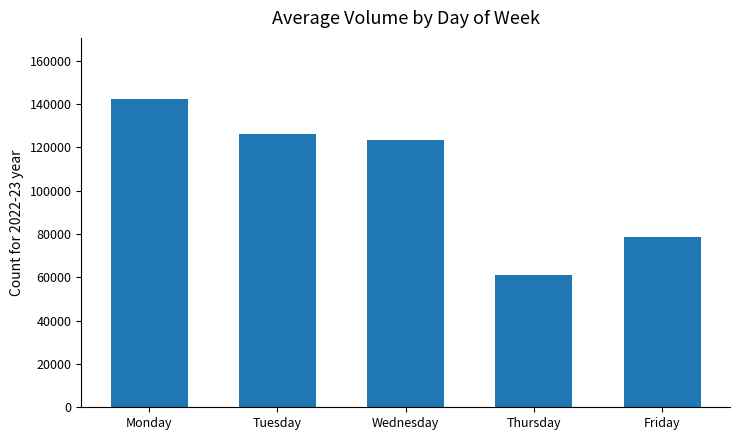

What is the smallest value displayed?

61309